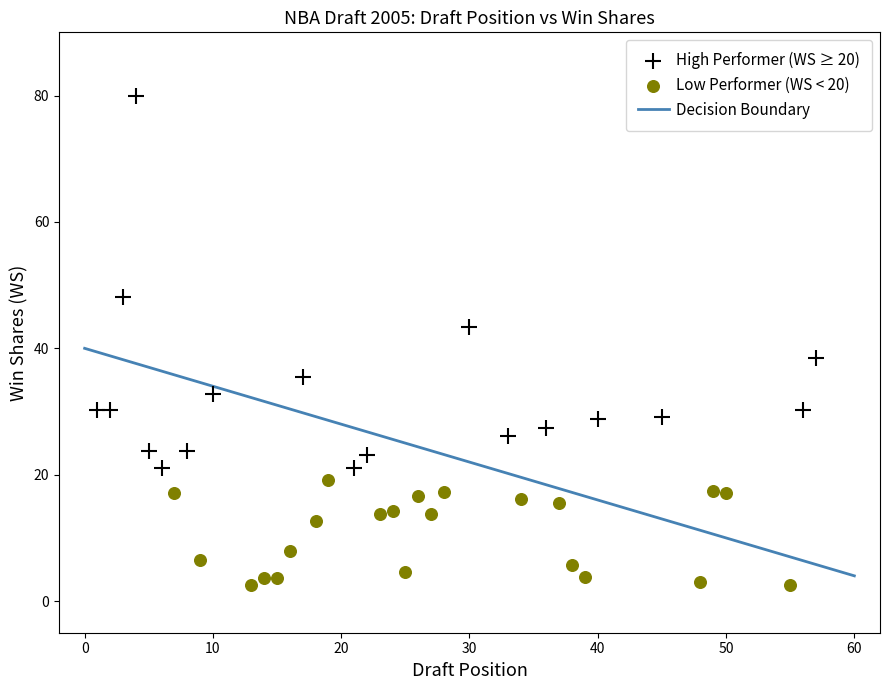

Which series contains the highest Y value?

High Performer (WS ≥ 20)